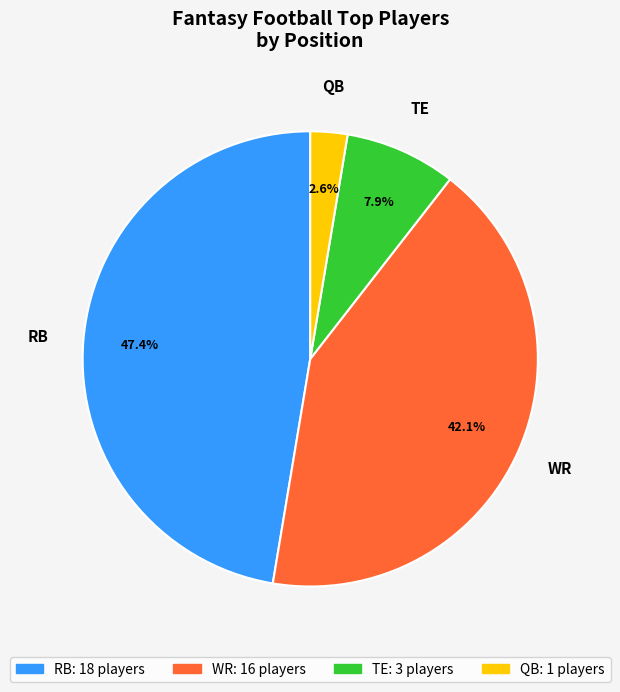

To the nearest percent, what is the difference between the largest and smallest slice percentages?

45%